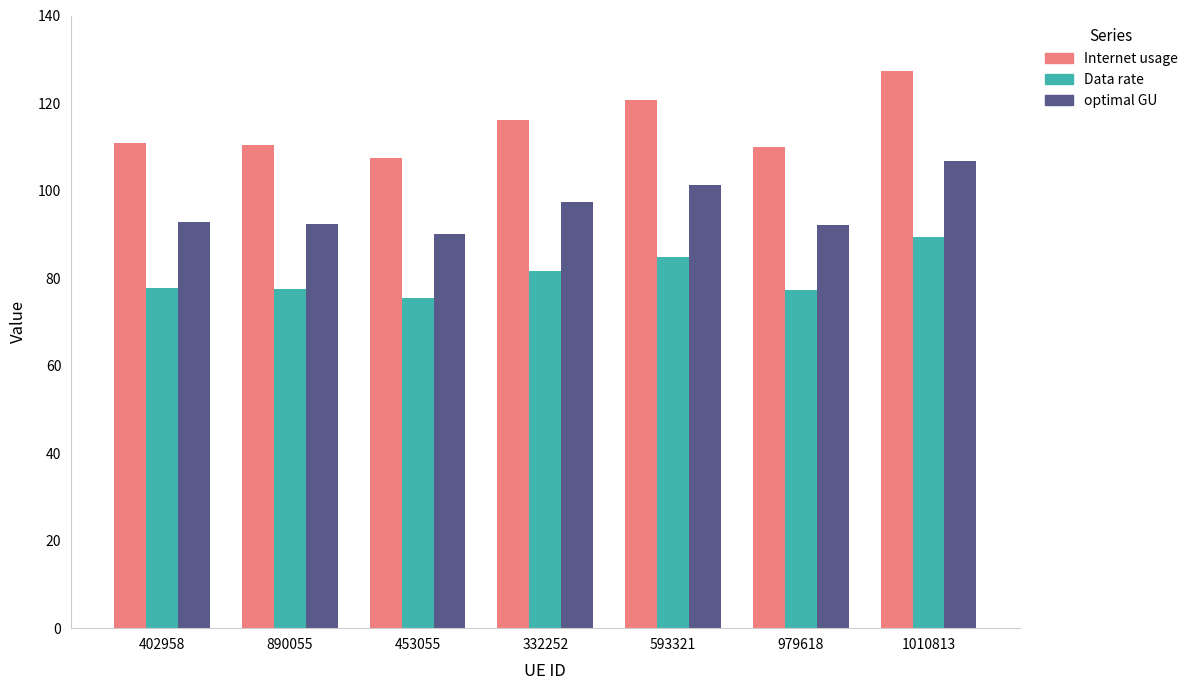

The Data rate series shows 84.8 at 593321. True or false?

True